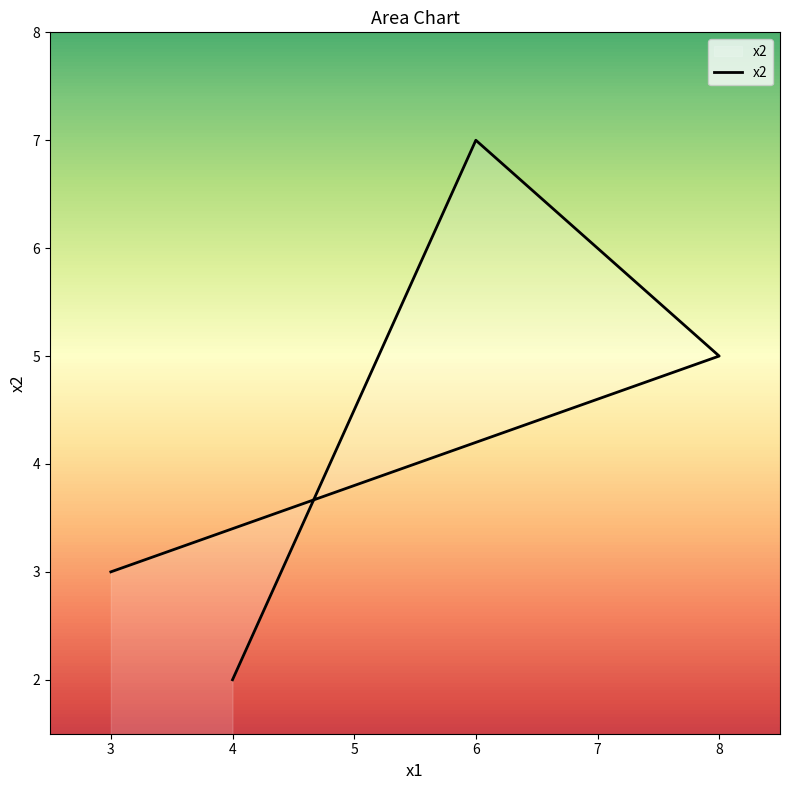

What is the change in value from 8 to 3?

-2